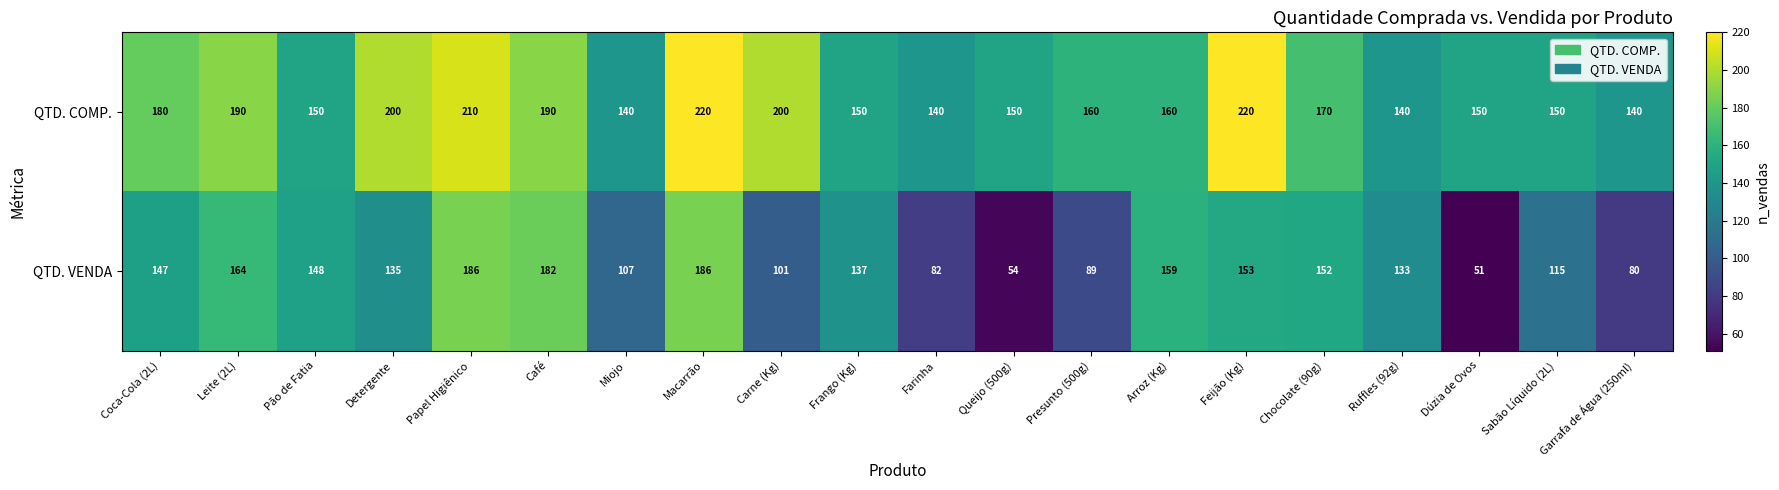

What is the difference between the second highest and second lowest values in the QTD. VENDA series?

132